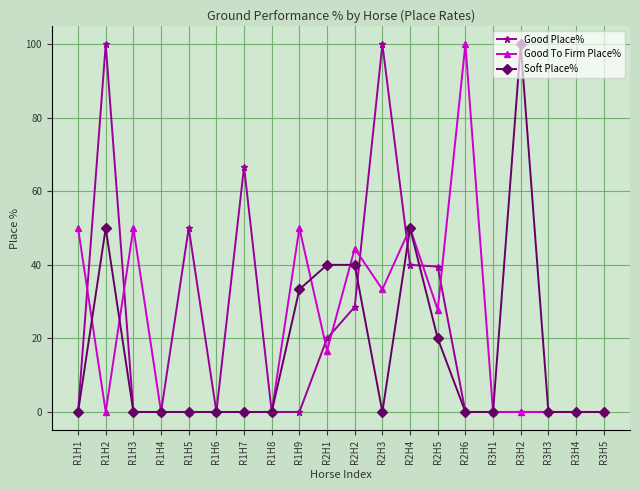

Which series has the largest total across all categories?

Good Place%